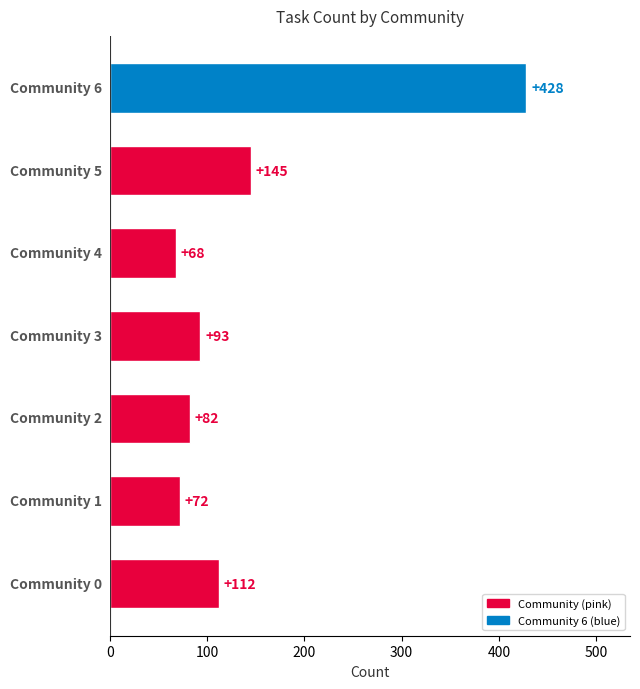

Count the number of data series in this chart.

1